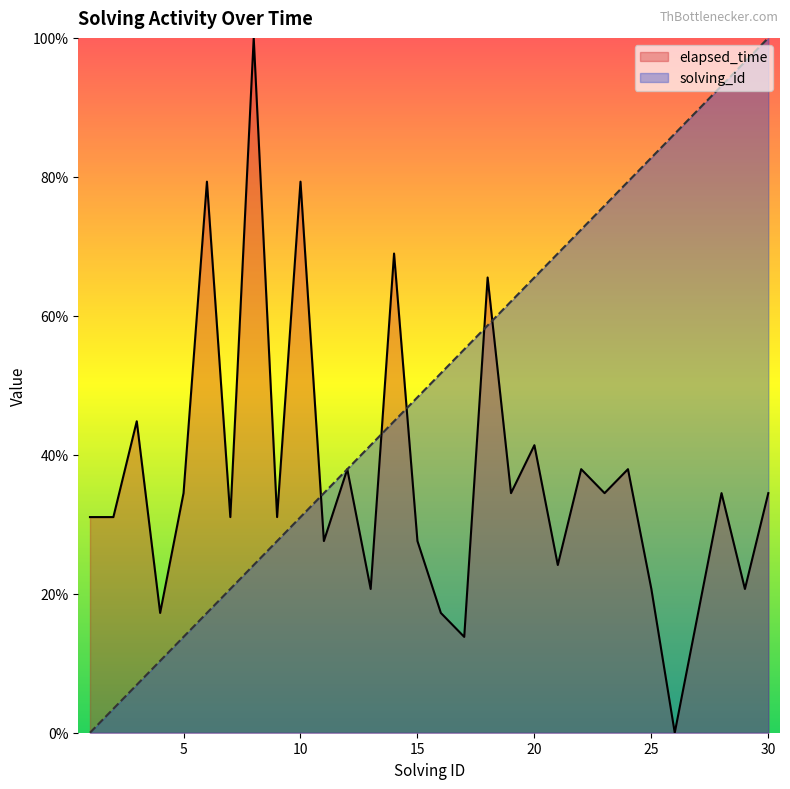

True or false: solving_id and elapsed_time intersect in this chart.

True